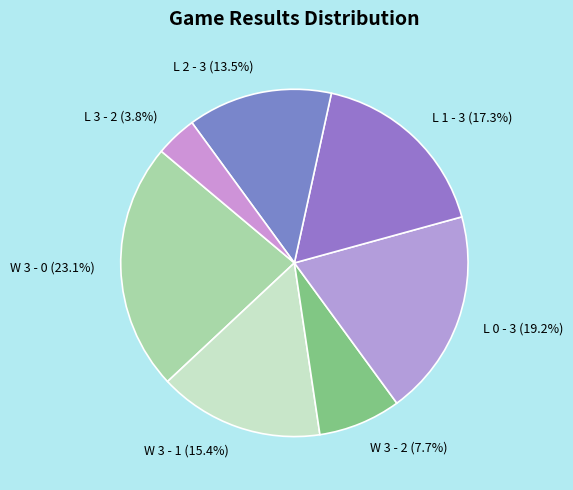

How many slices are in this pie chart?

7